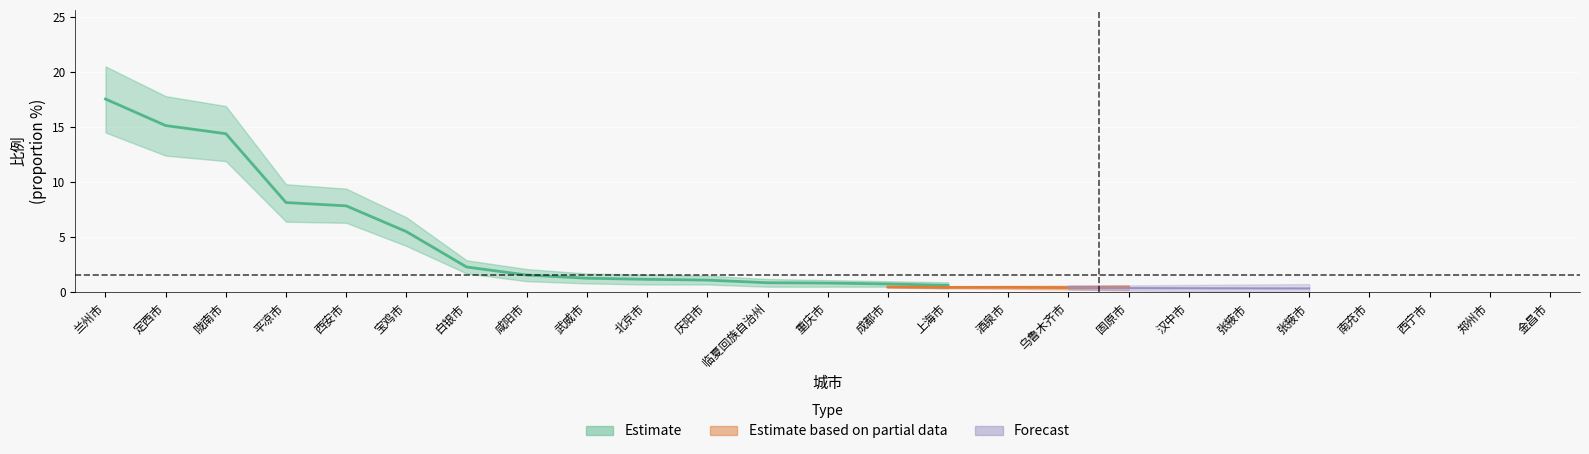

At which label is the value closest to 8?

平凉市